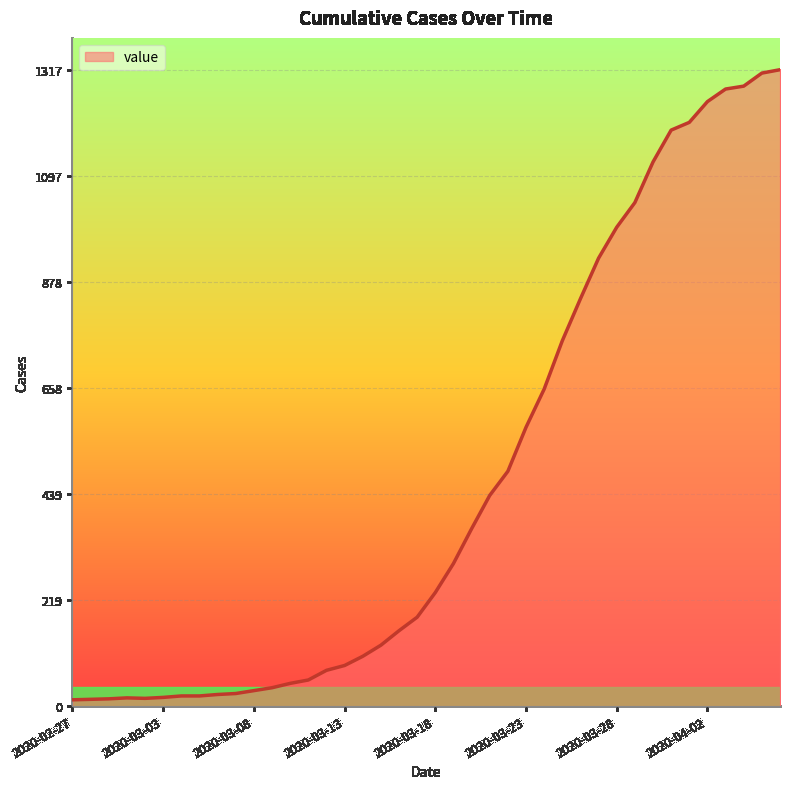

What is the maximum value shown in the chart?

1317